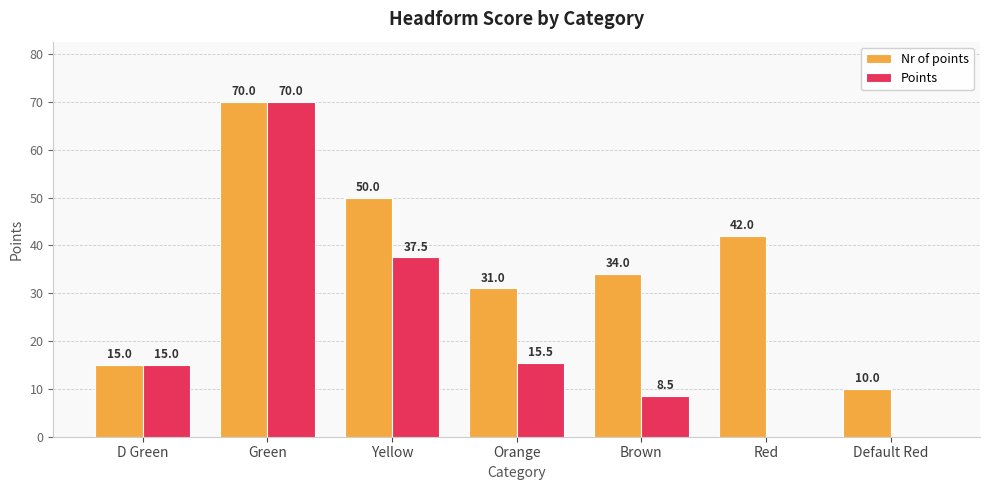

True or false: Nr of points has a value of 43.4 at Orange.

False